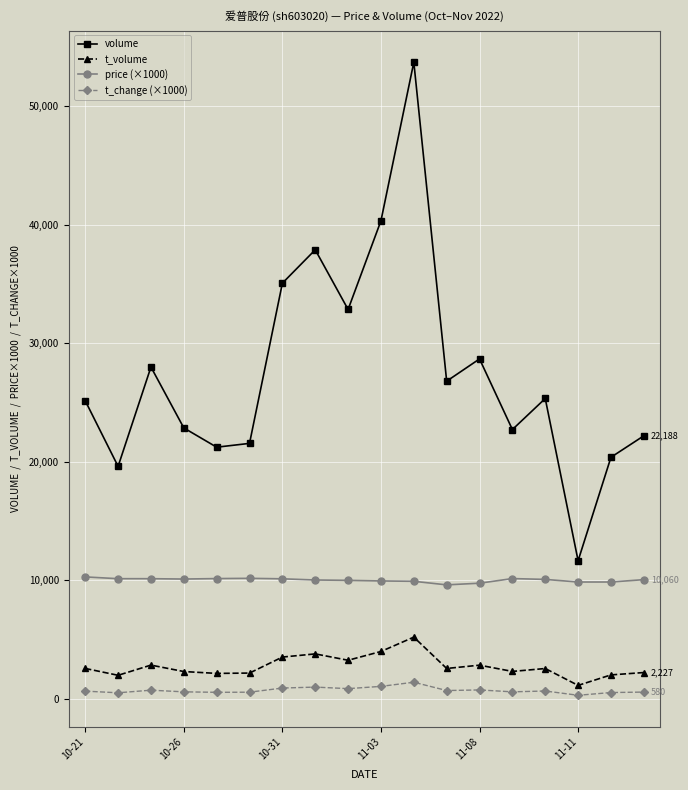

Which series has the largest total across all categories?

volume